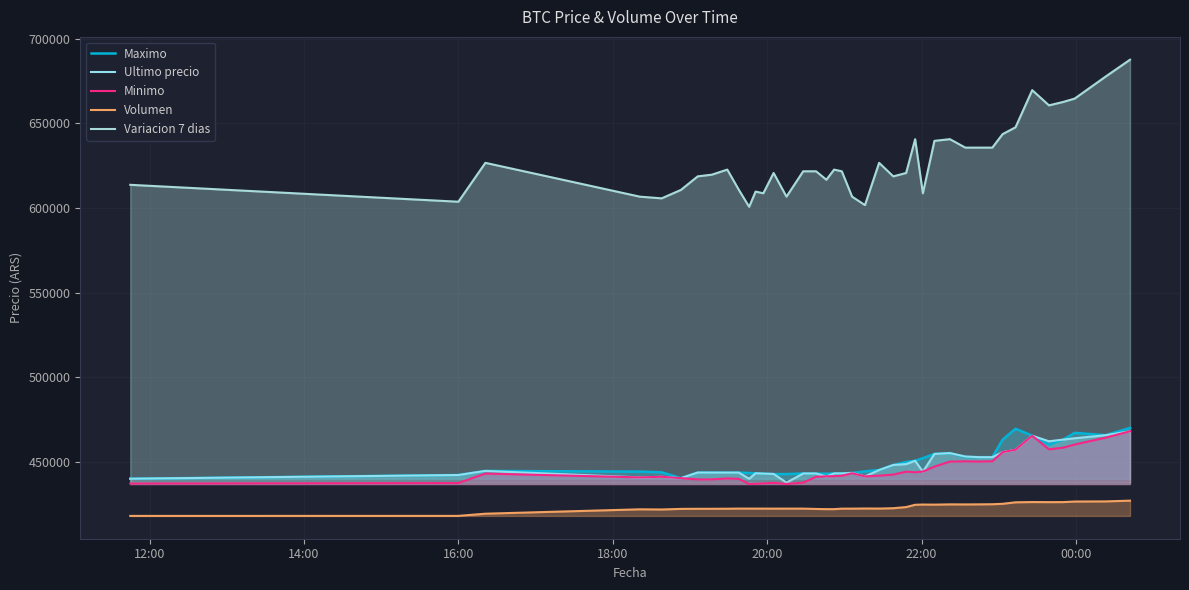

True or false: Variacion 7 dias and Minimo cross at least once.

False